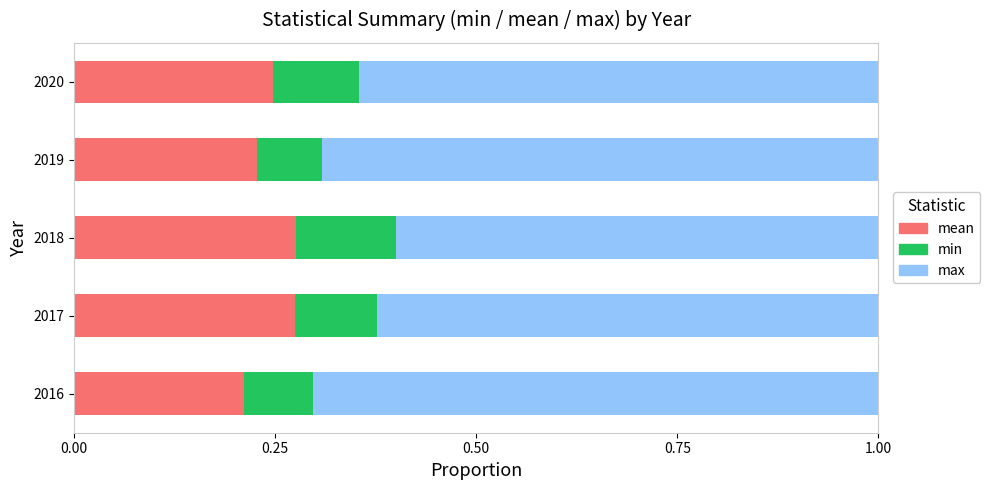

What is the sum of all mean values?

1.2